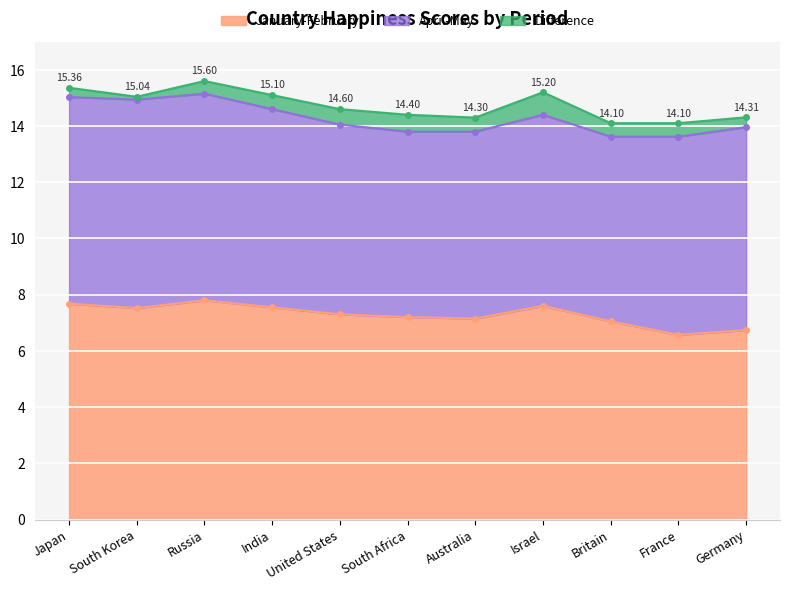

Rank the series by their maximum value, from lowest to highest.

Difference, April-May, January-February